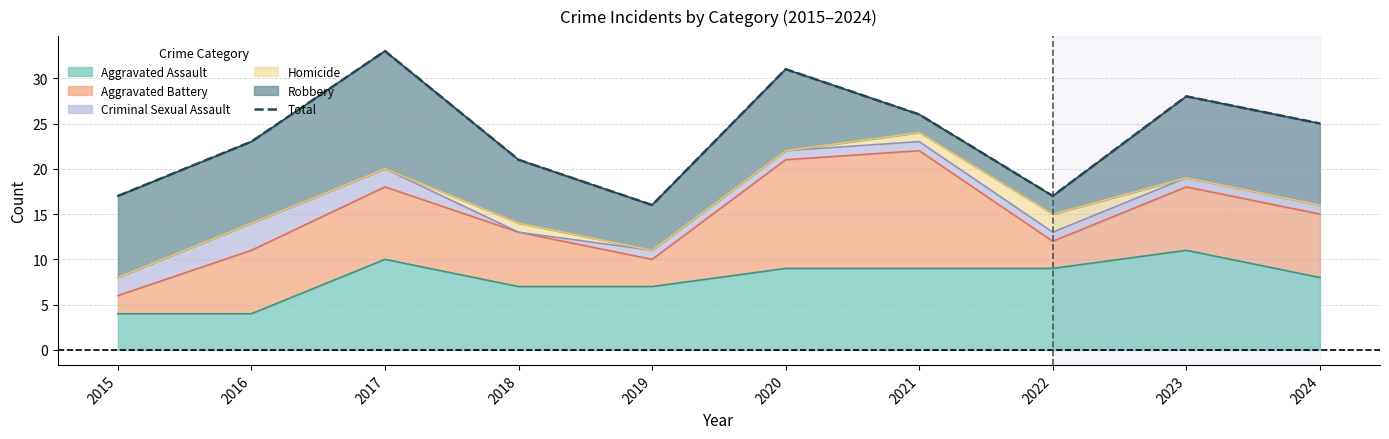

At which category does the data reach its first local peak?

2017